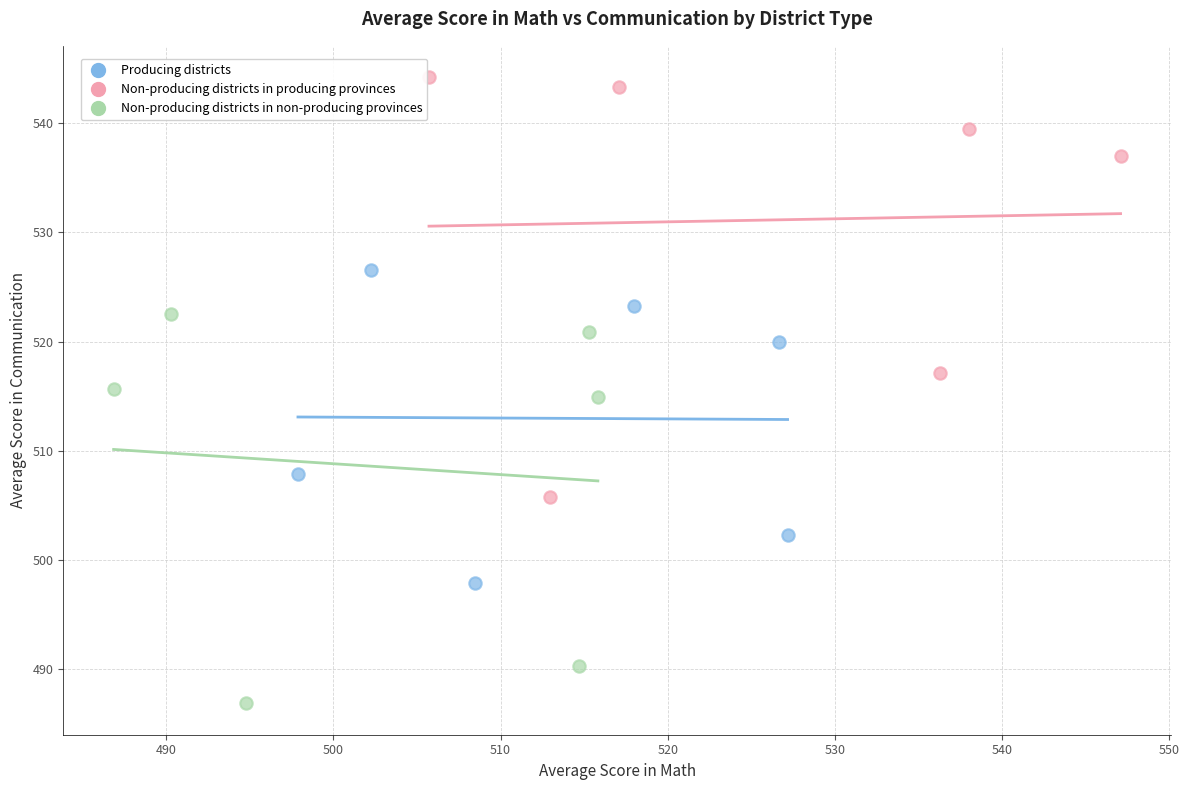

Which series reaches the maximum Y coordinate?

Non-producing districts in producing provinces